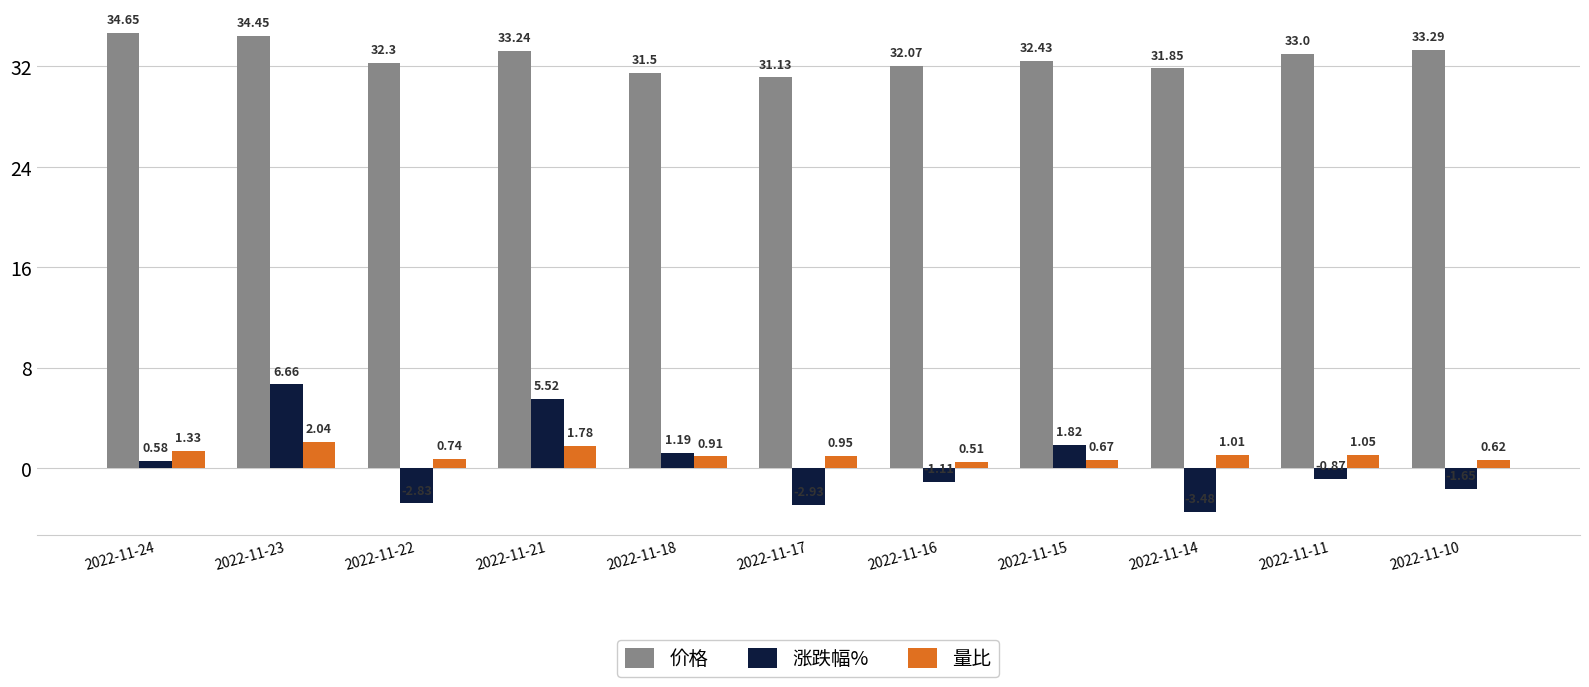

Is it true that 价格 equals 42.6 at 2022-11-22?

False